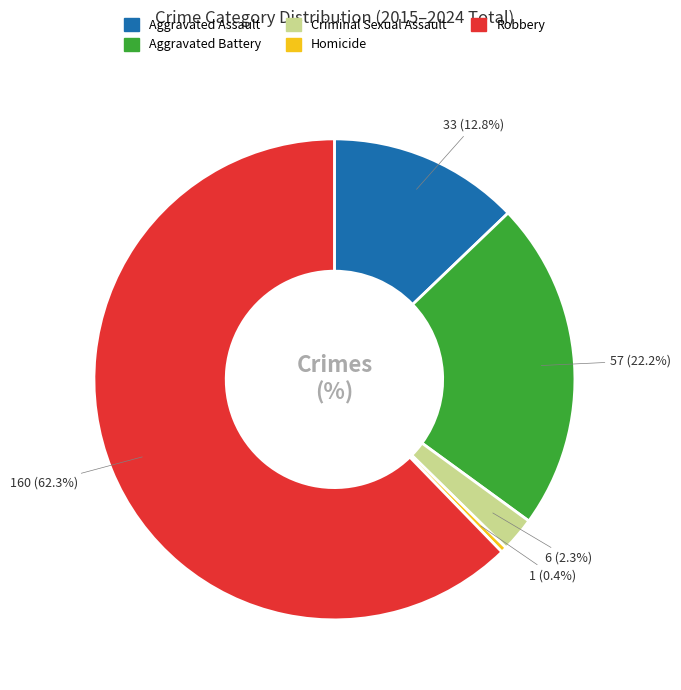

Count the number of slices in the pie.

5